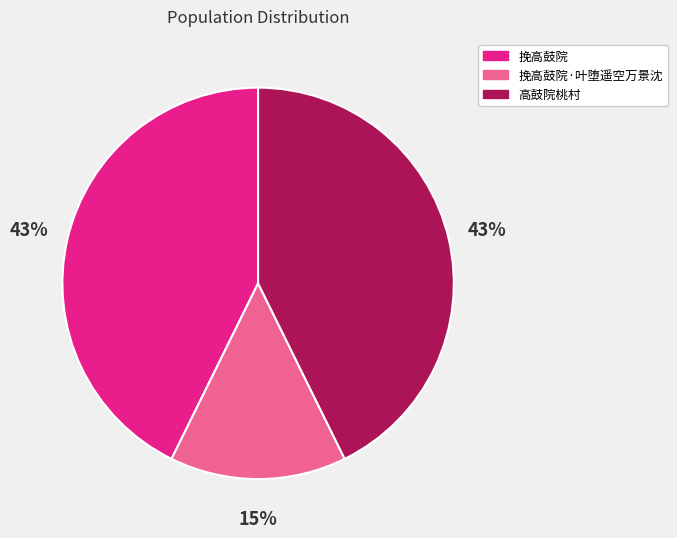

To the nearest percent, what is the difference between the largest and smallest slice percentages?

28%